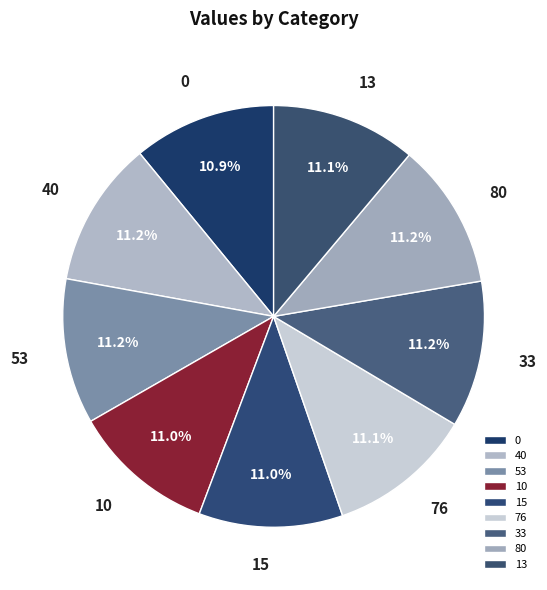

Count the number of slices in the pie.

9